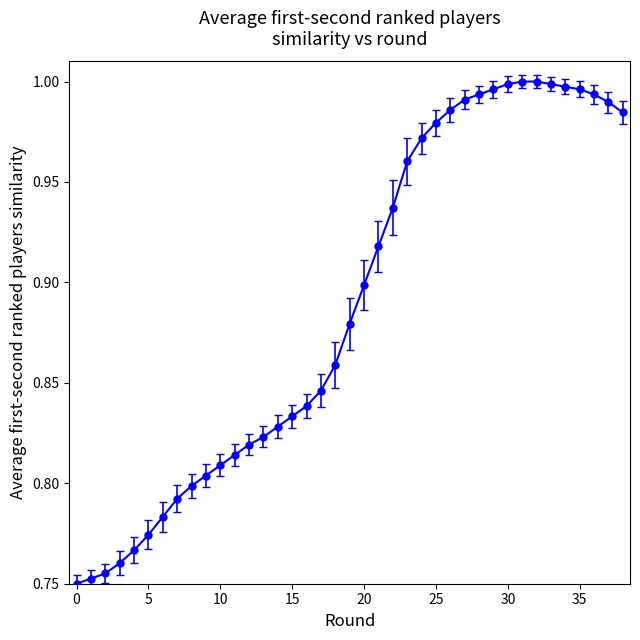

Rank the categories by value from highest to lowest.

31, 32, 30, 33, 34, 29, 35, 28, 36, 27, 37, 26, 38, 25, 24, 23, 22, 21, 20, 19, 18, 17, 16, 15, 14, 13, 12, 11, 10, 9, 8, 7, 6, 5, 4, 3, 2, 1, 0